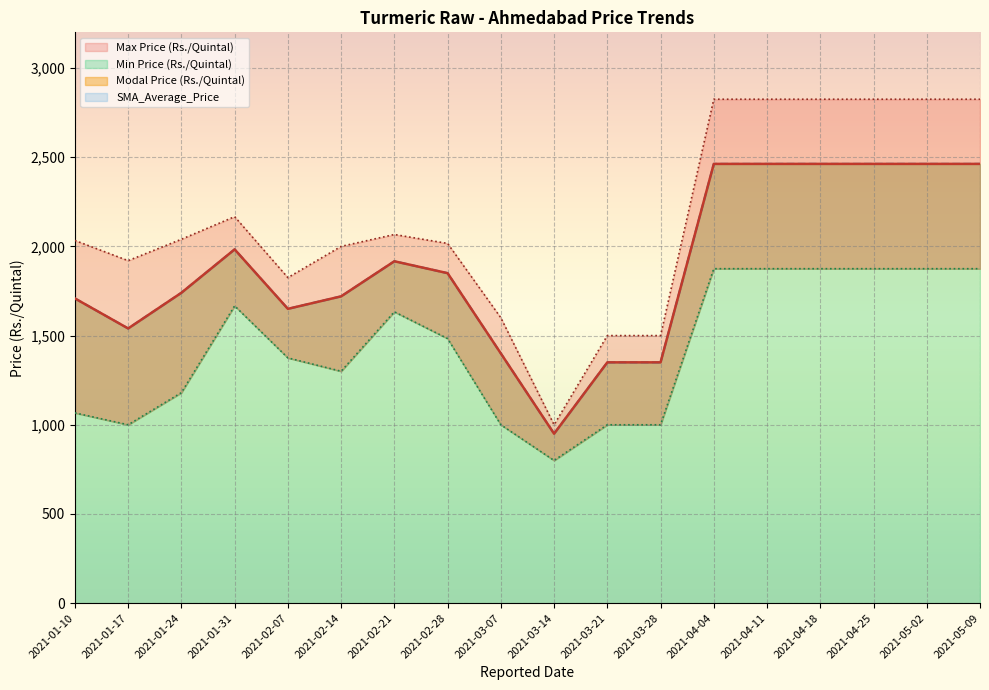

Reading left to right, list all the values displayed in this chart.

Modal Price (Rs./Quintal): 1708.3	1540.0	1740.0	1983.3	1650.0	1720.0	1916.7	1850.0	1400.0	950.0	1350.0	1350.0	2462.5	2462.5	2462.5	2462.5	2462.5	2462.5
SMA_Average_Price: 1708.3	1540.0	1740.0	1983.3	1650.0	1720.0	1916.7	1850.0	1400.0	950.0	1350.0	1350.0	2462.5	2462.5	2462.5	2462.5	2462.5	2462.5
Max Price (Rs./Quintal): 2033.3	1920.0	2040.0	2166.7	1825.0	2000.0	2066.7	2016.7	1600.0	1000.0	1500.0	1500.0	2825.0	2825.0	2825.0	2825.0	2825.0	2825.0
Min Price (Rs./Quintal): 1066.7	1000.0	1180.0	1666.7	1375.0	1300.0	1633.3	1483.3	1000.0	800.0	1000.0	1000.0	1875.0	1875.0	1875.0	1875.0	1875.0	1875.0